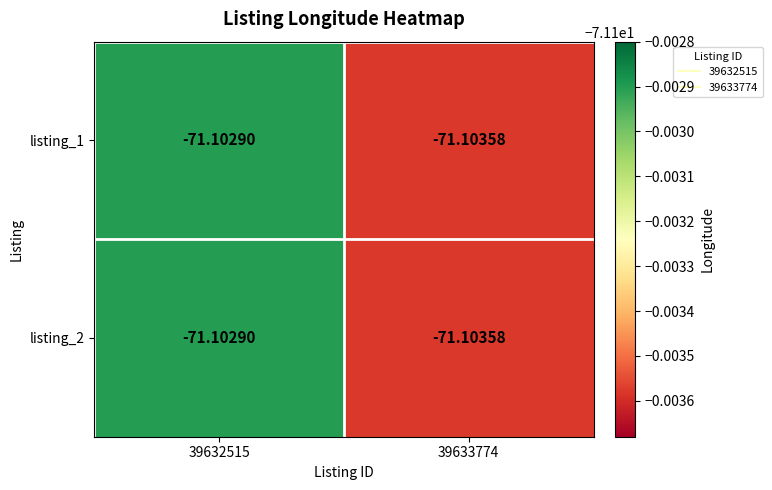

Is the value of listing_1 at 39632515 greater than the value of listing_2 at 39633774?

Yes